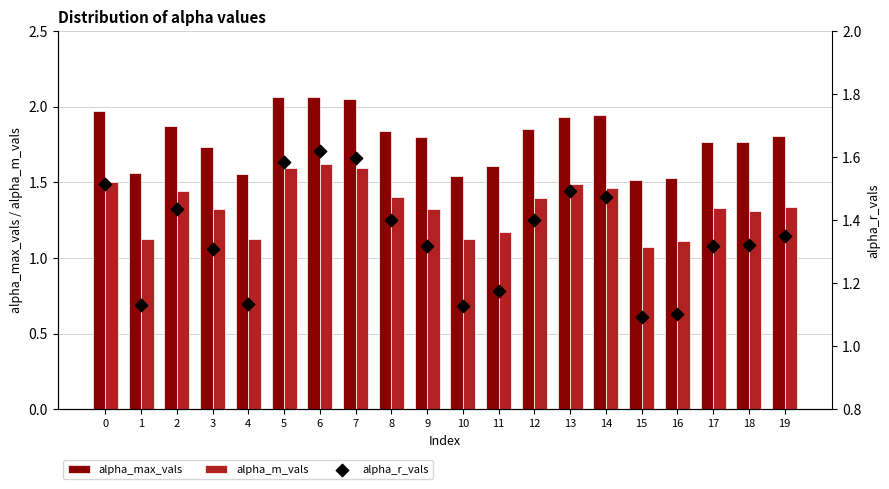

Which series reaches the maximum Y coordinate?

alpha_max_vals